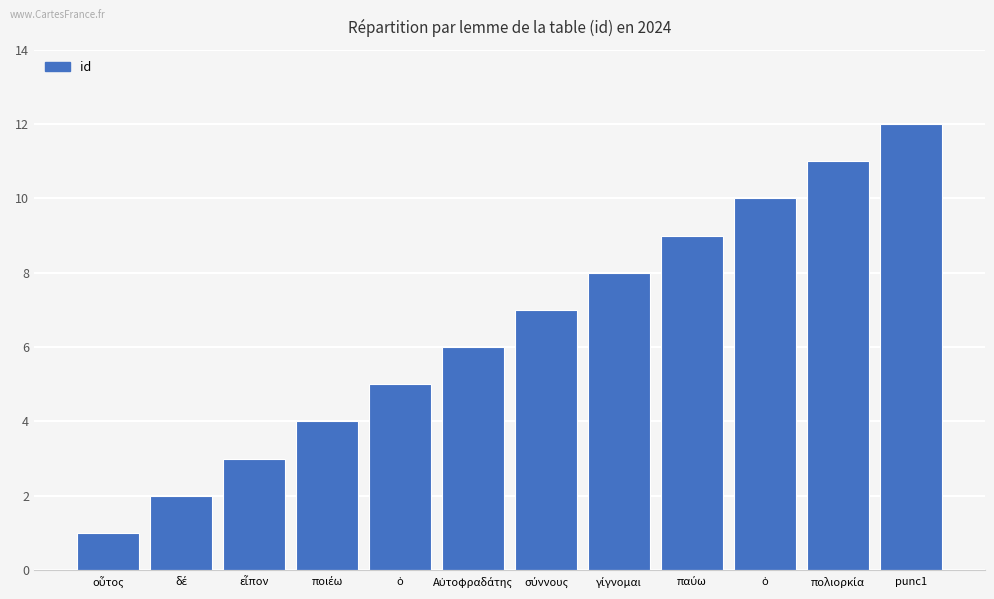

How many bars are there in total?

12